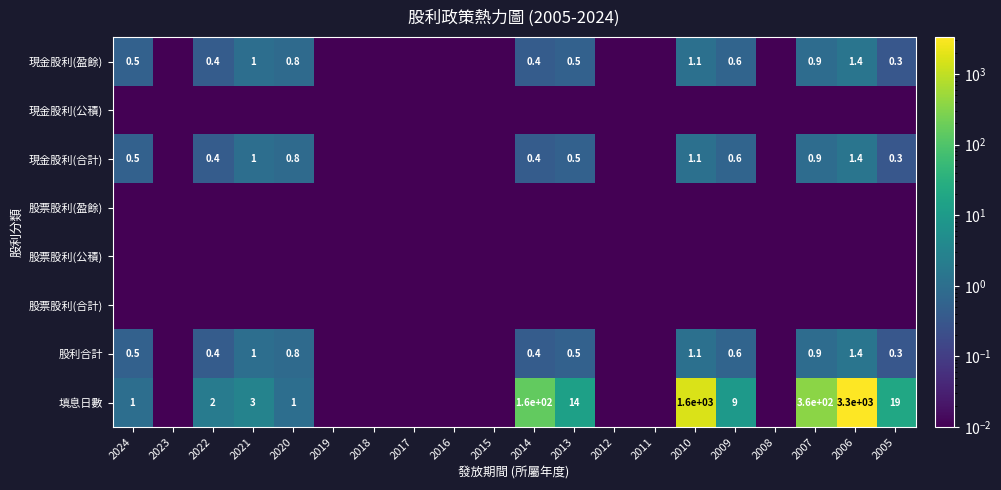

Where is 現金股利(公積) nearest to the value 0?

2024